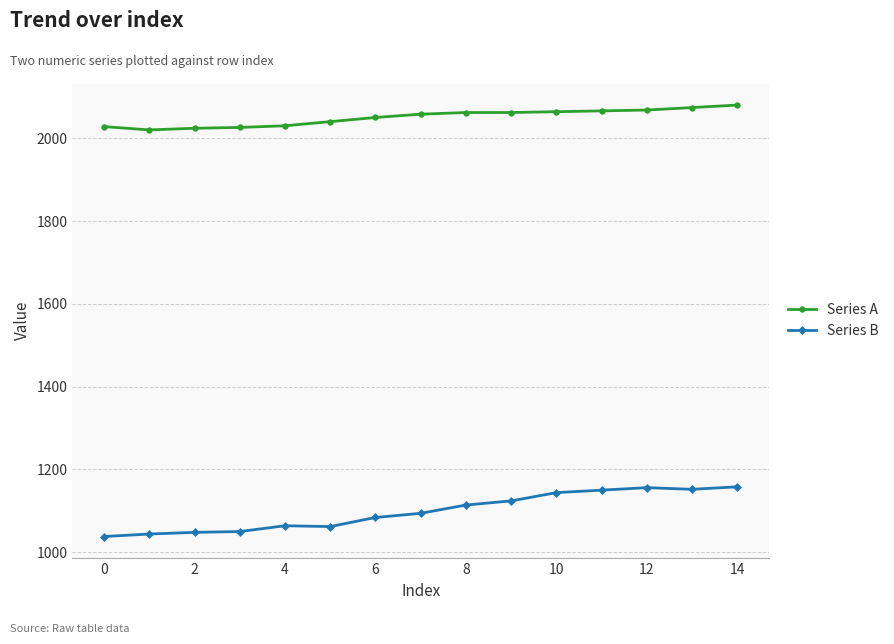

List the series in order of their peak value, lowest first.

Series B, Series A